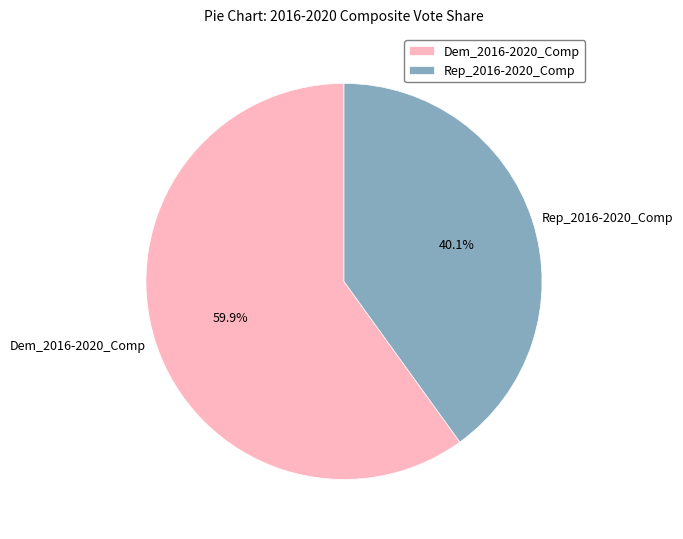

Does Dem_2016-2020_Comp account for over 50% of the chart?

Yes